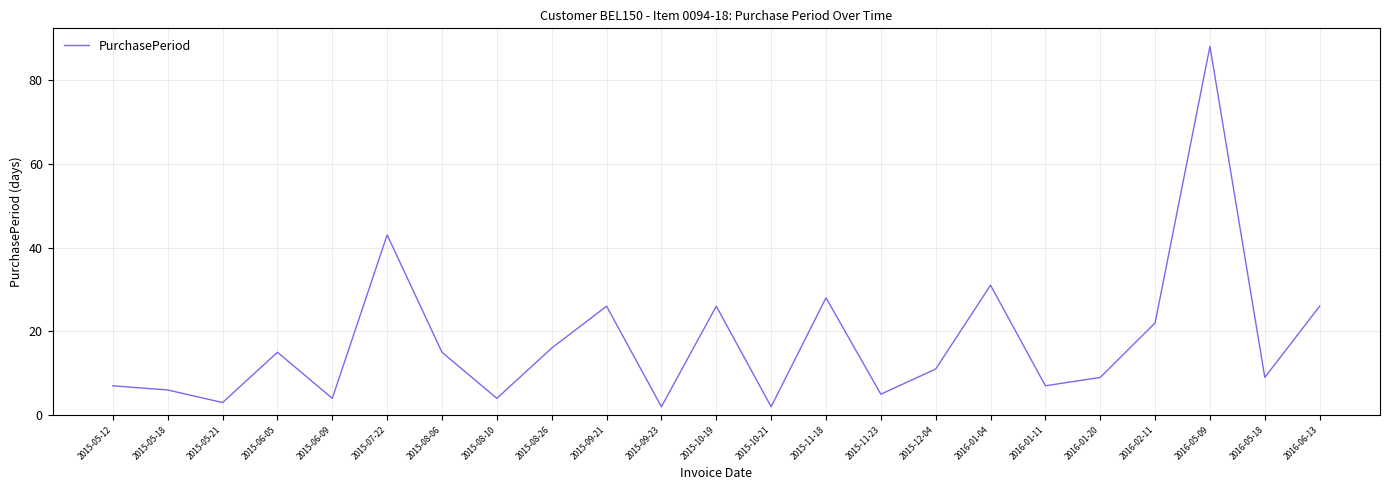

What position from the right is 2015-08-26?

15